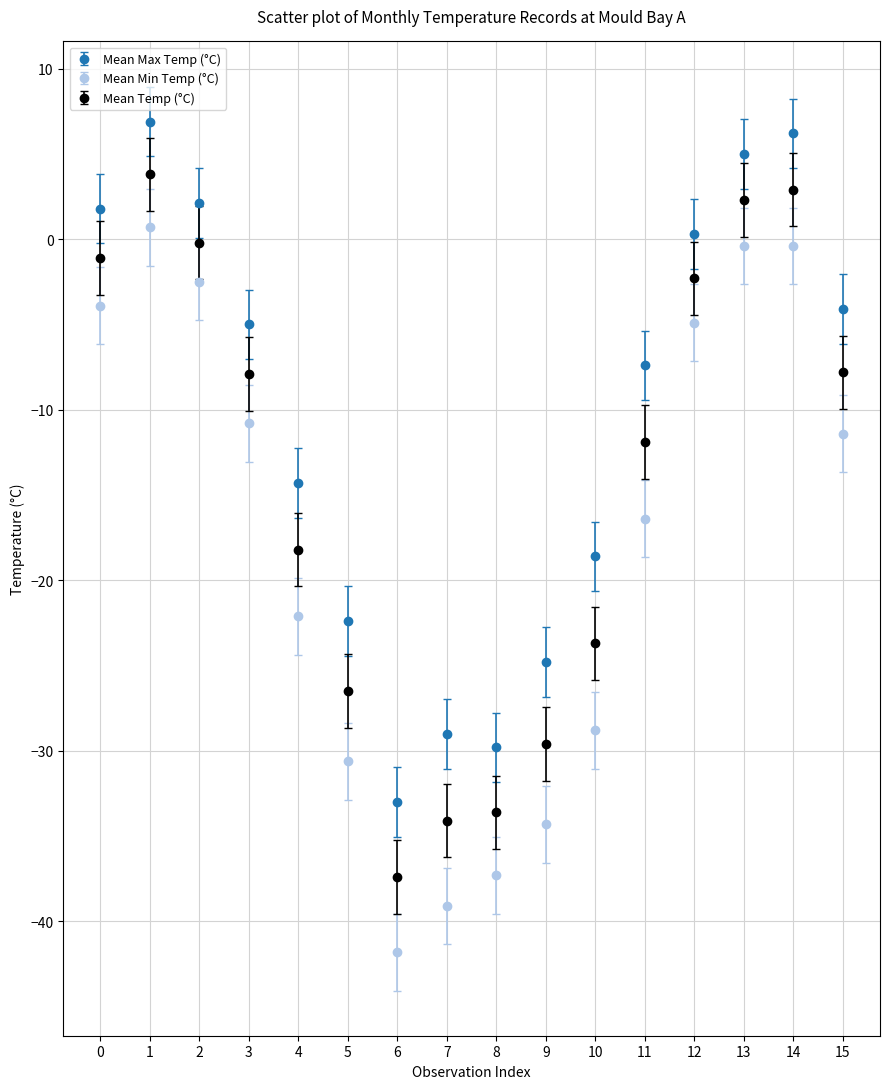

At how many categories does at least one series exceed -36?

16